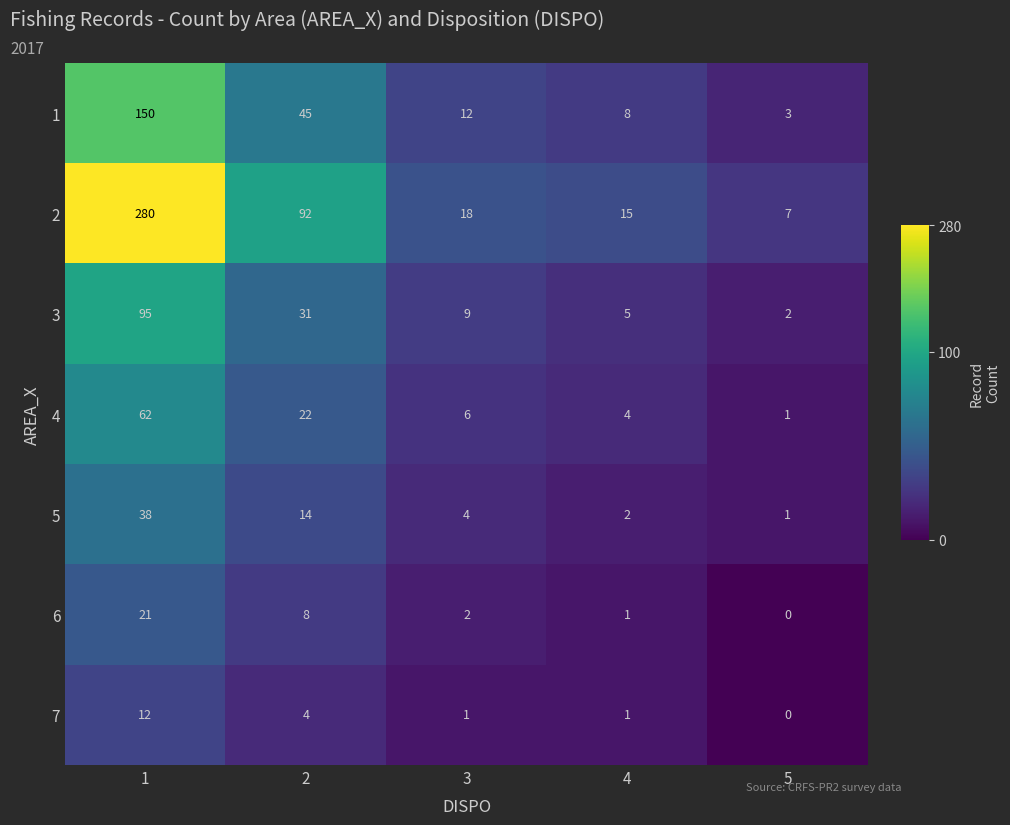

True or false: 1 has a value of 11 at 4.

False